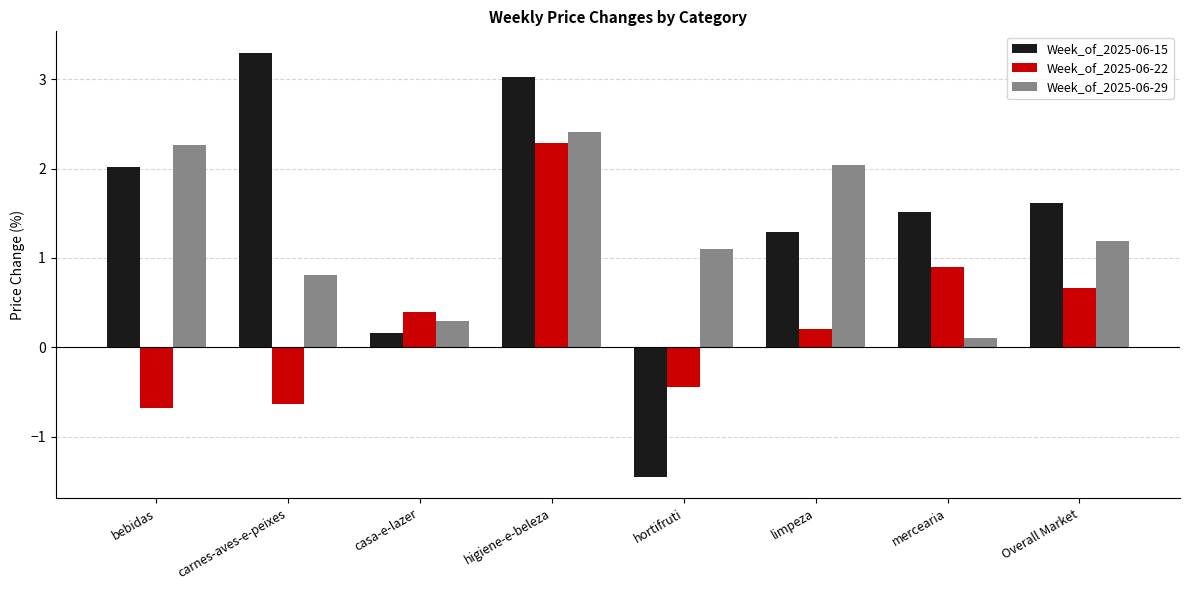

At how many categories does at least one series exceed 3?

2